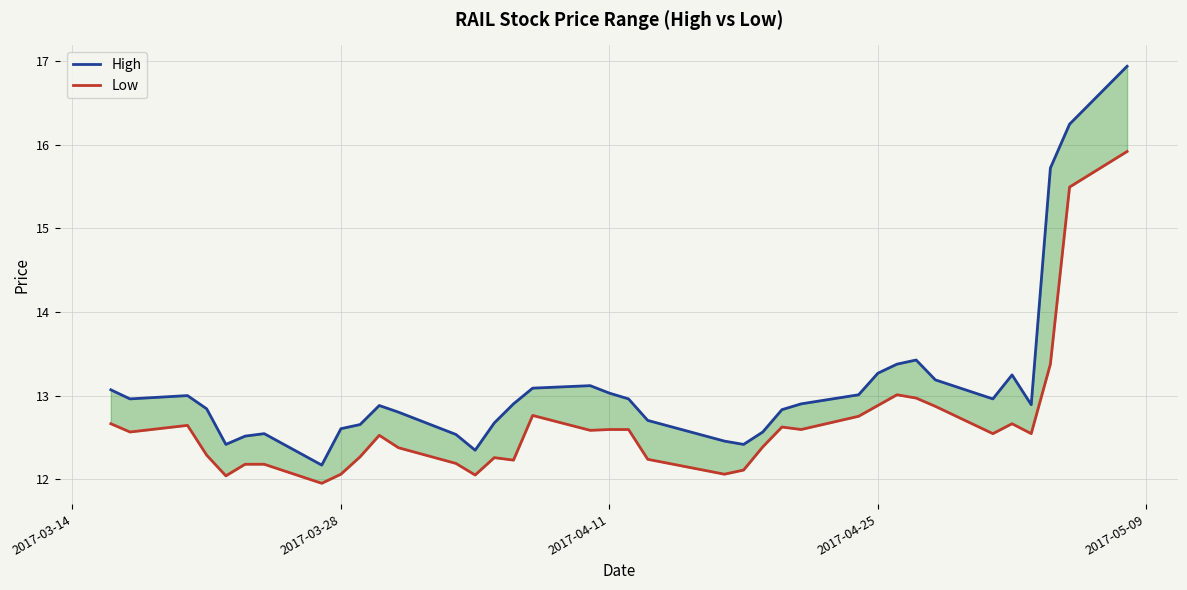

What is the sum of all High values?

485.2